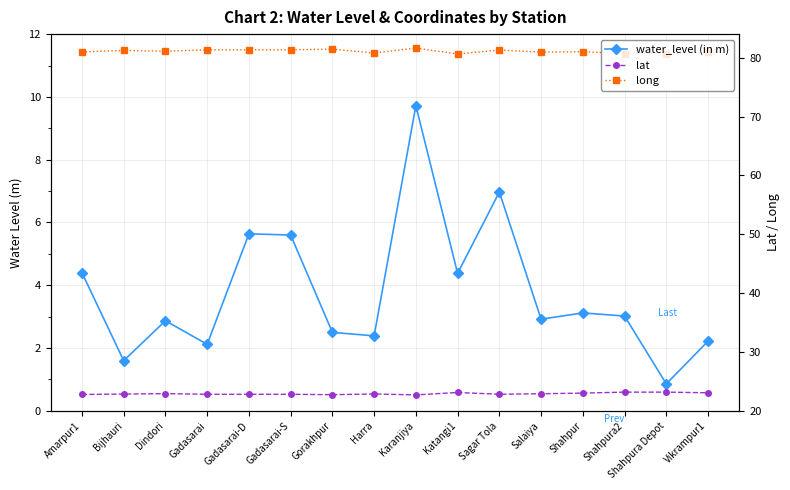

At which label is water_level (in m) closest to 5?

Amarpur1